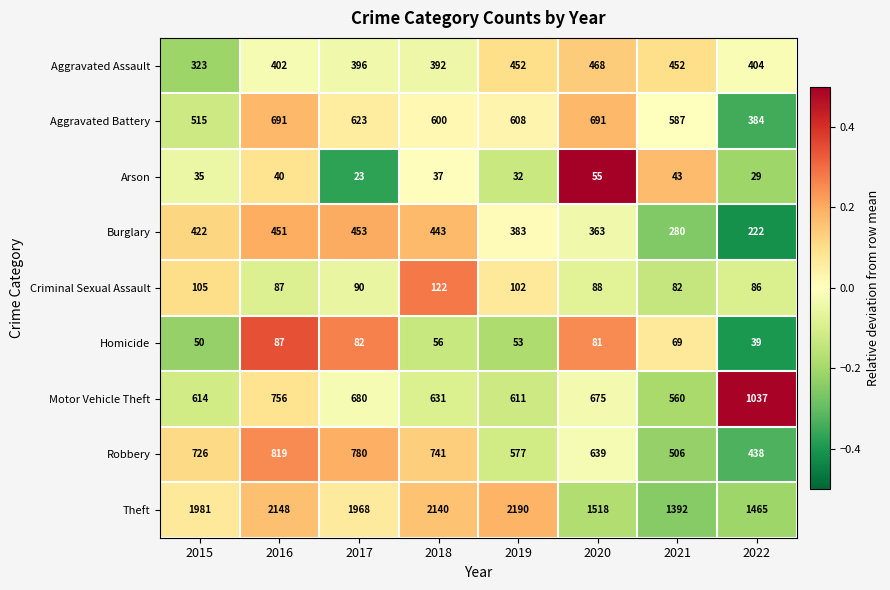

What is the sum of the Criminal Sexual Assault values at 2020 and 2015?

193